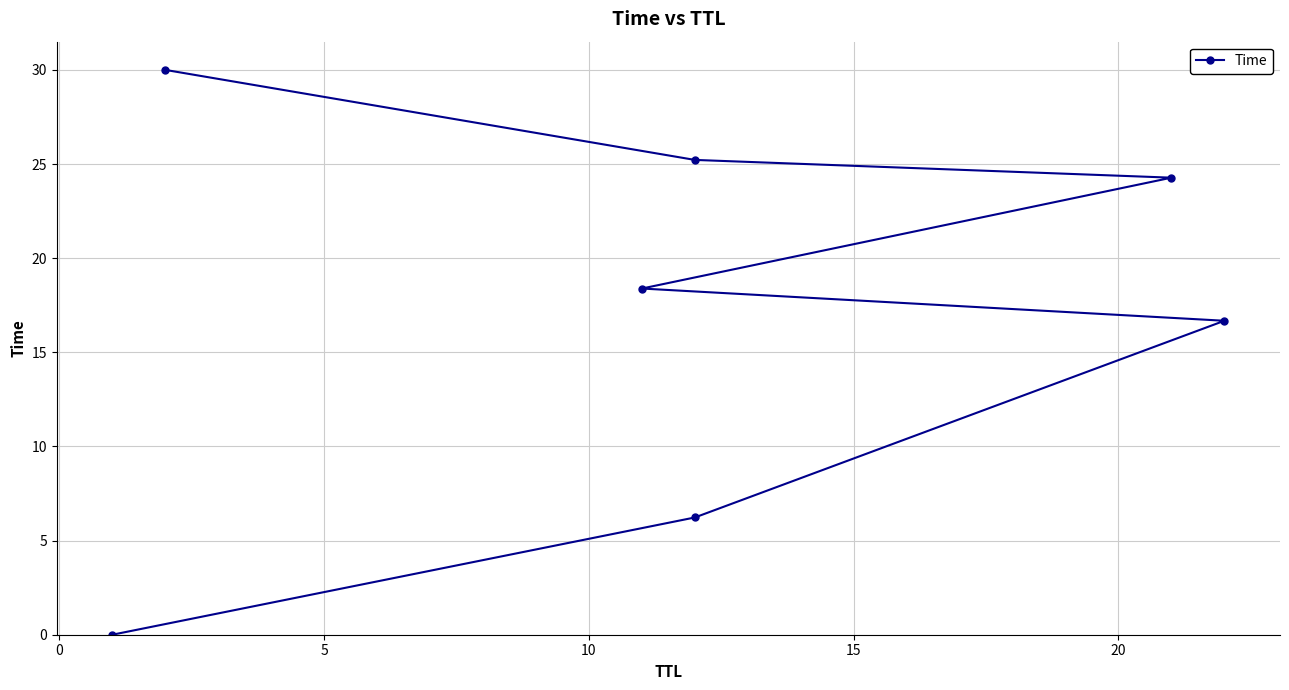

Read the value at 20.

25.2